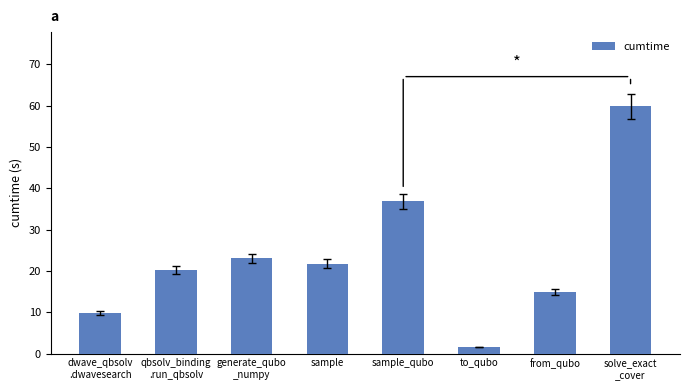

Rank the categories by value from highest to lowest.

solve_exact
_cover, sample_qubo, generate_qubo
_numpy, sample, qbsolv_binding
.run_qbsolv, from_qubo, dwave_qbsolv
.dwavesearch, to_qubo